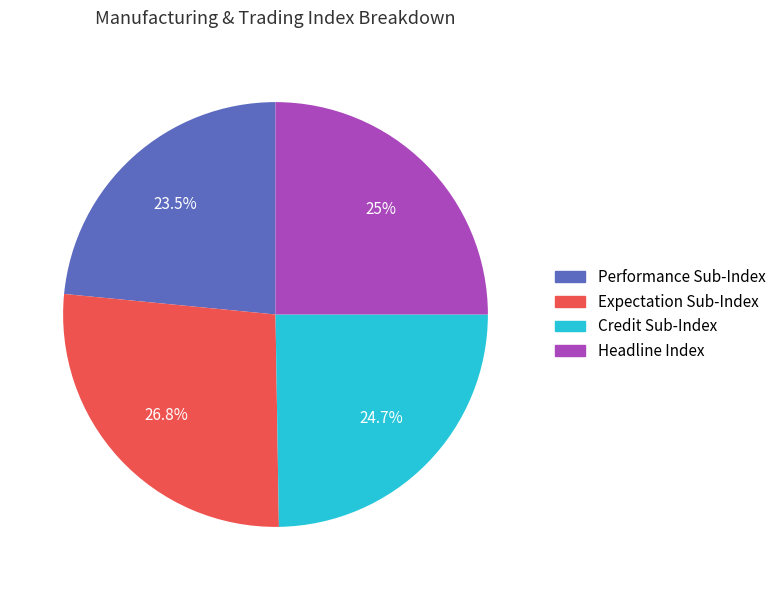

Is there a majority slice in this chart?

No